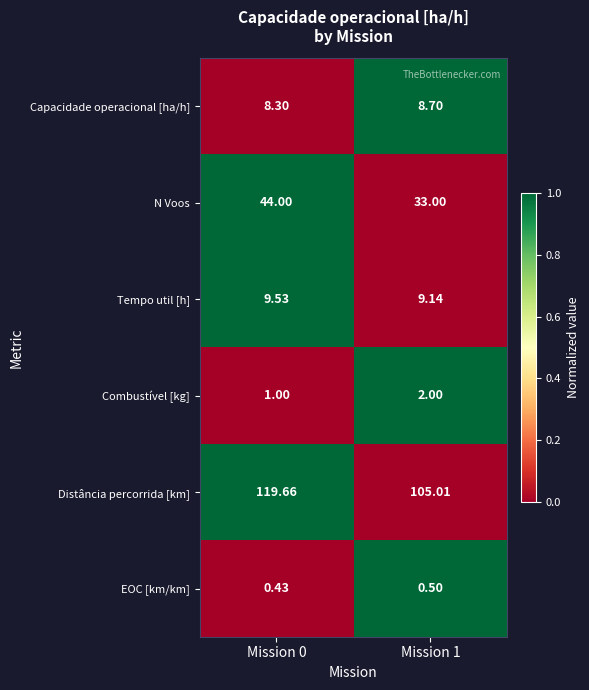

At Mission 1, list the series in order from smallest to largest.

EOC [km/km], Combustível [kg], Capacidade operacional [ha/h], Tempo util [h], N Voos, Distância percorrida [km]